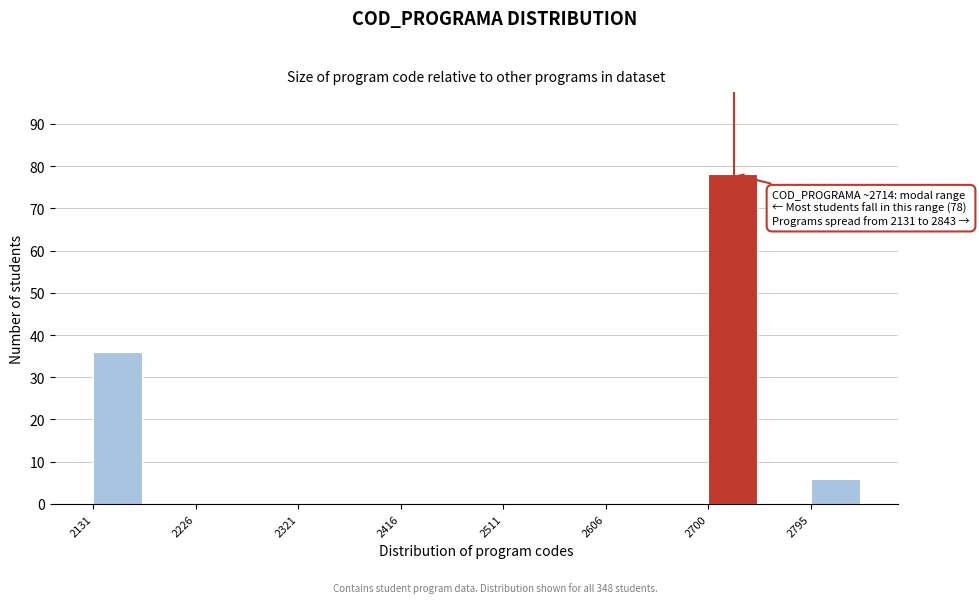

Which range on the x-axis has the tallest bar?

2700 to 2750